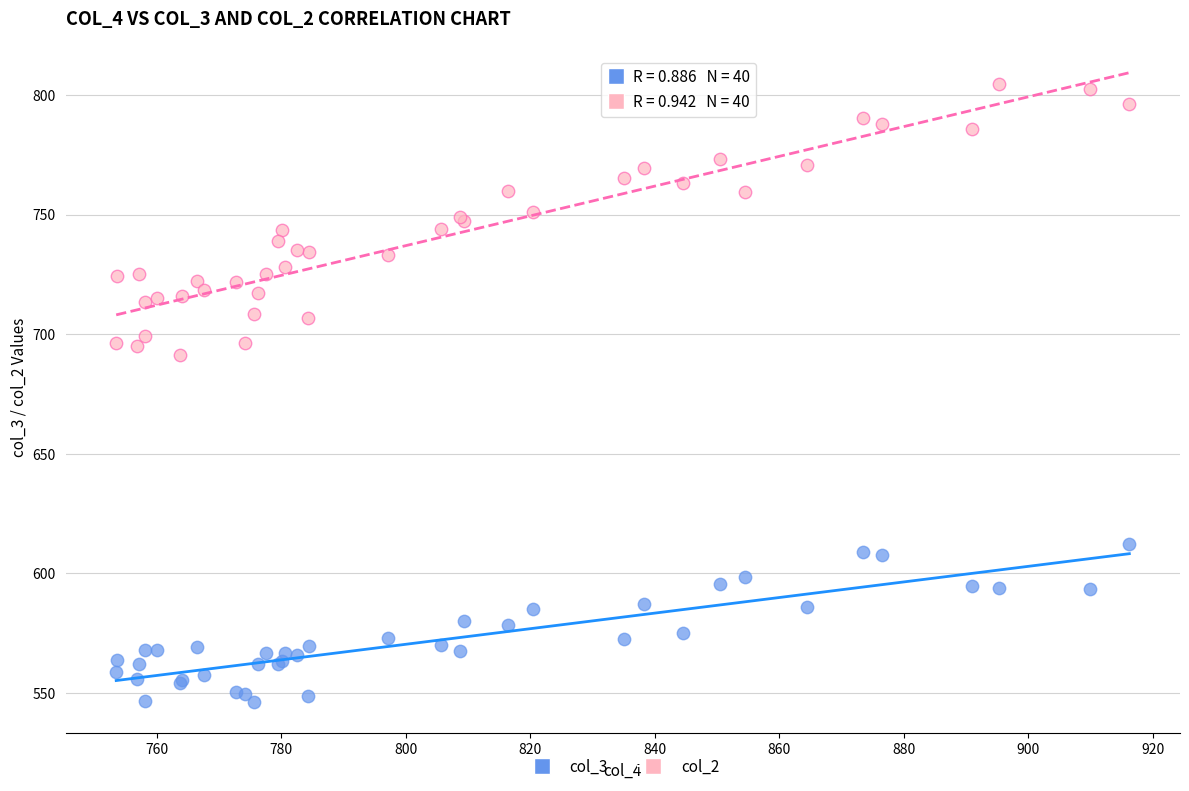

Across all series, what Y value is closest to 675?

691.4